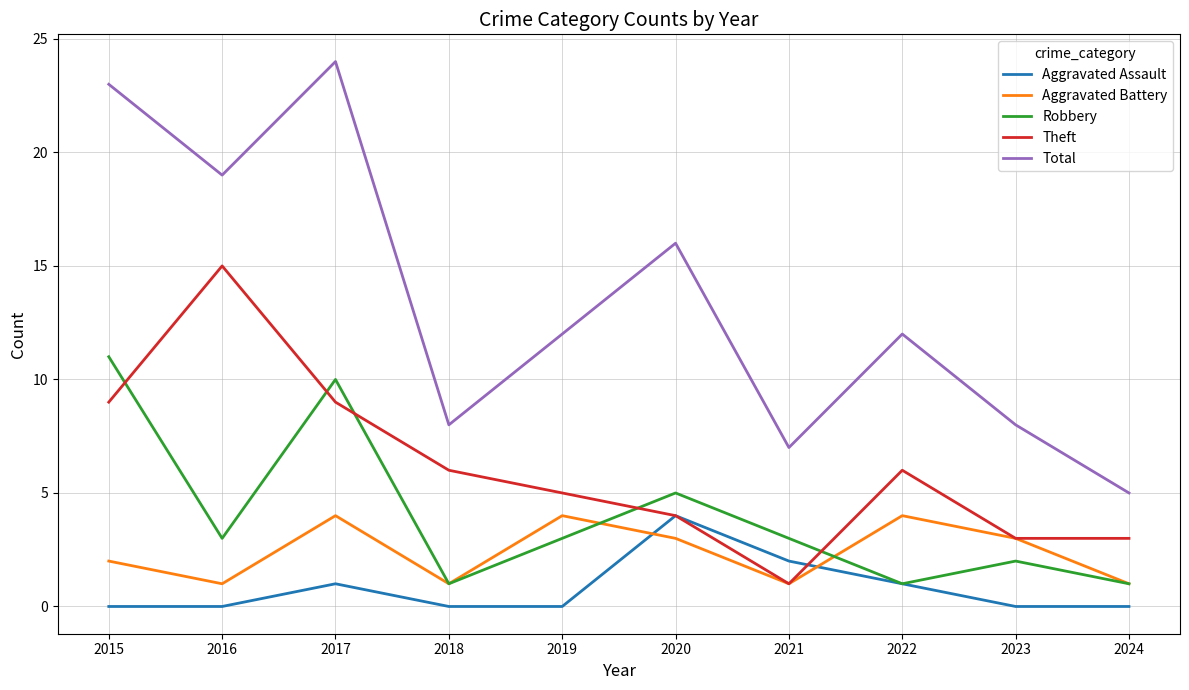

The Total series shows 12 at 2019. True or false?

True